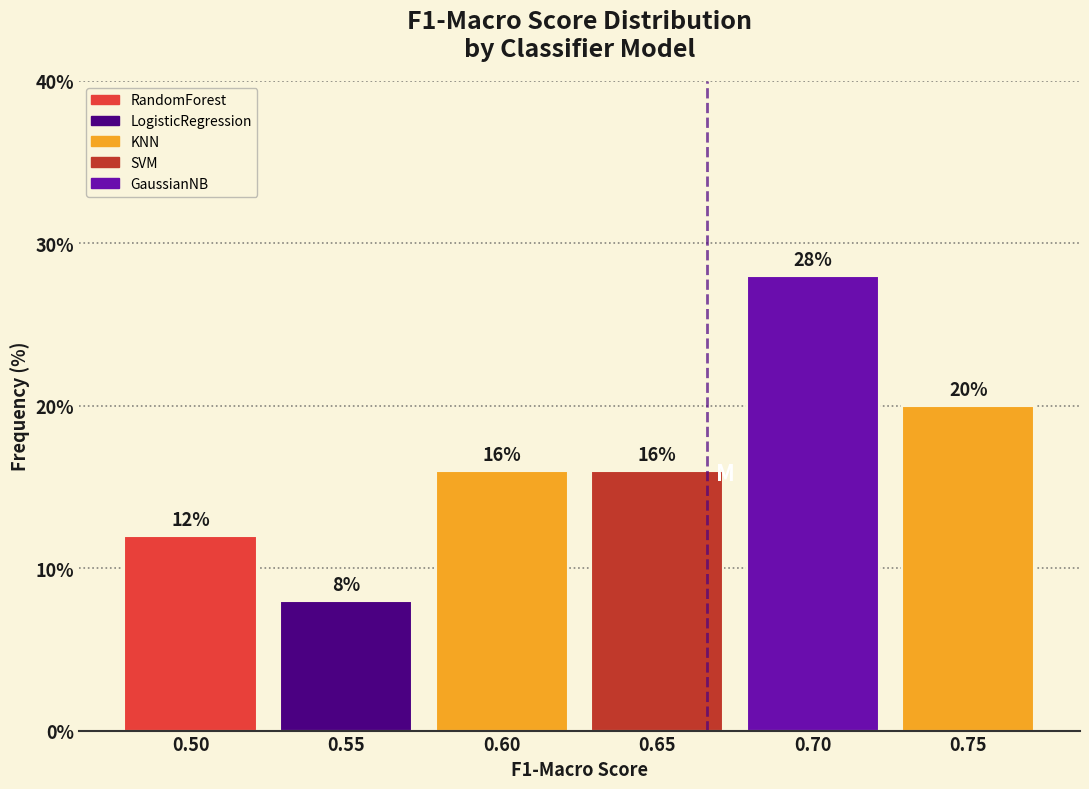

Reading left to right, what are all the values shown in this chart?

12.0	8.0	16.0	16.0	28.0	20.0